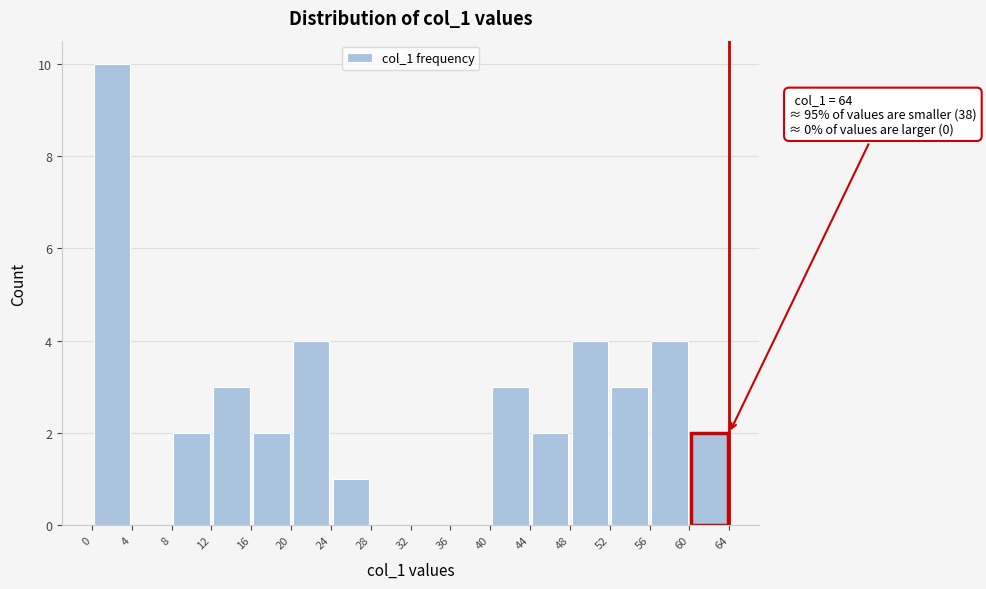

Over which range of the x-axis is the bar tallest?

0 to 4